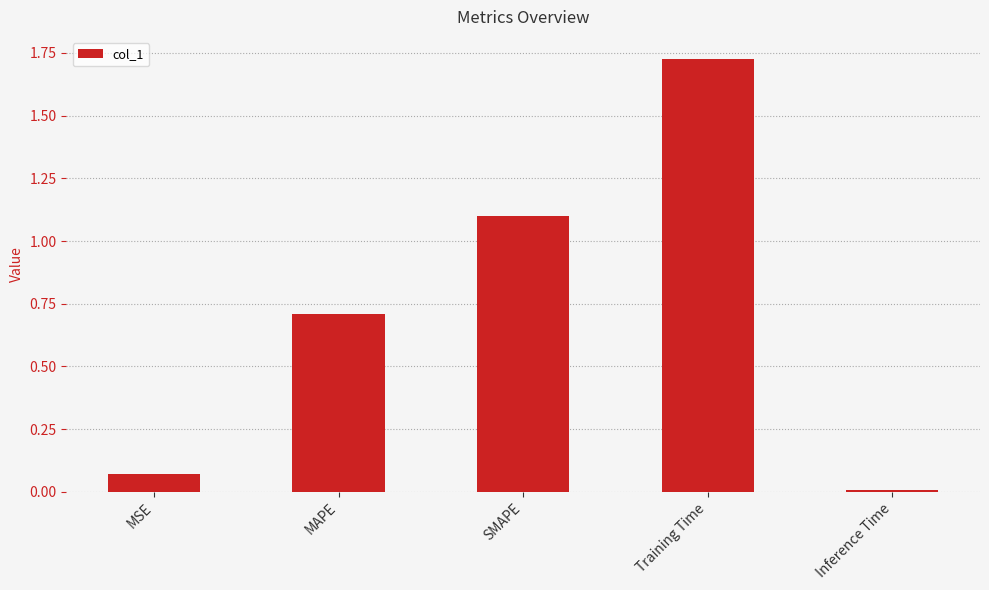

Rank the categories by value from highest to lowest.

Training Time, SMAPE, MAPE, MSE, Inference Time